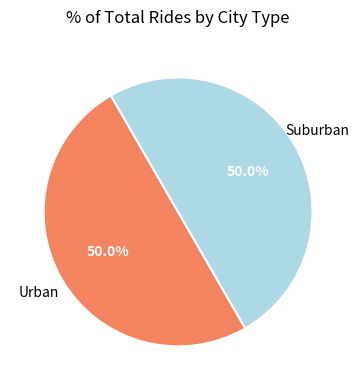

Count the number of slices in the pie.

2